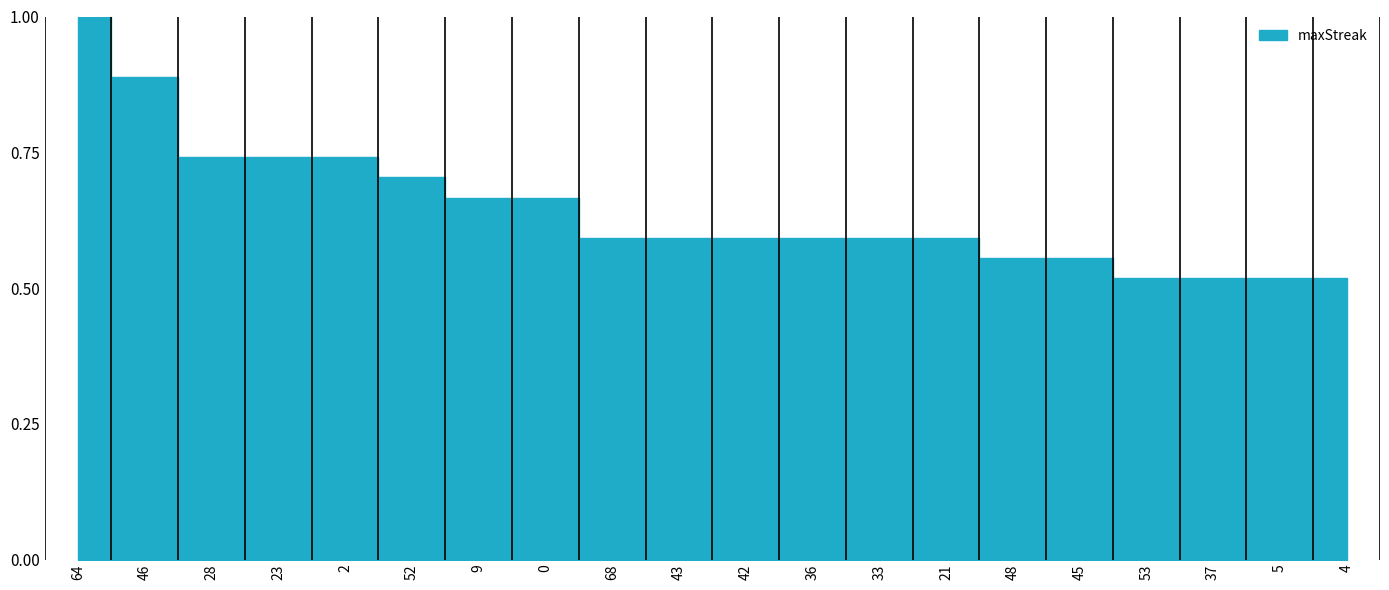

What is the change in value from 28 to 45?

-0.2